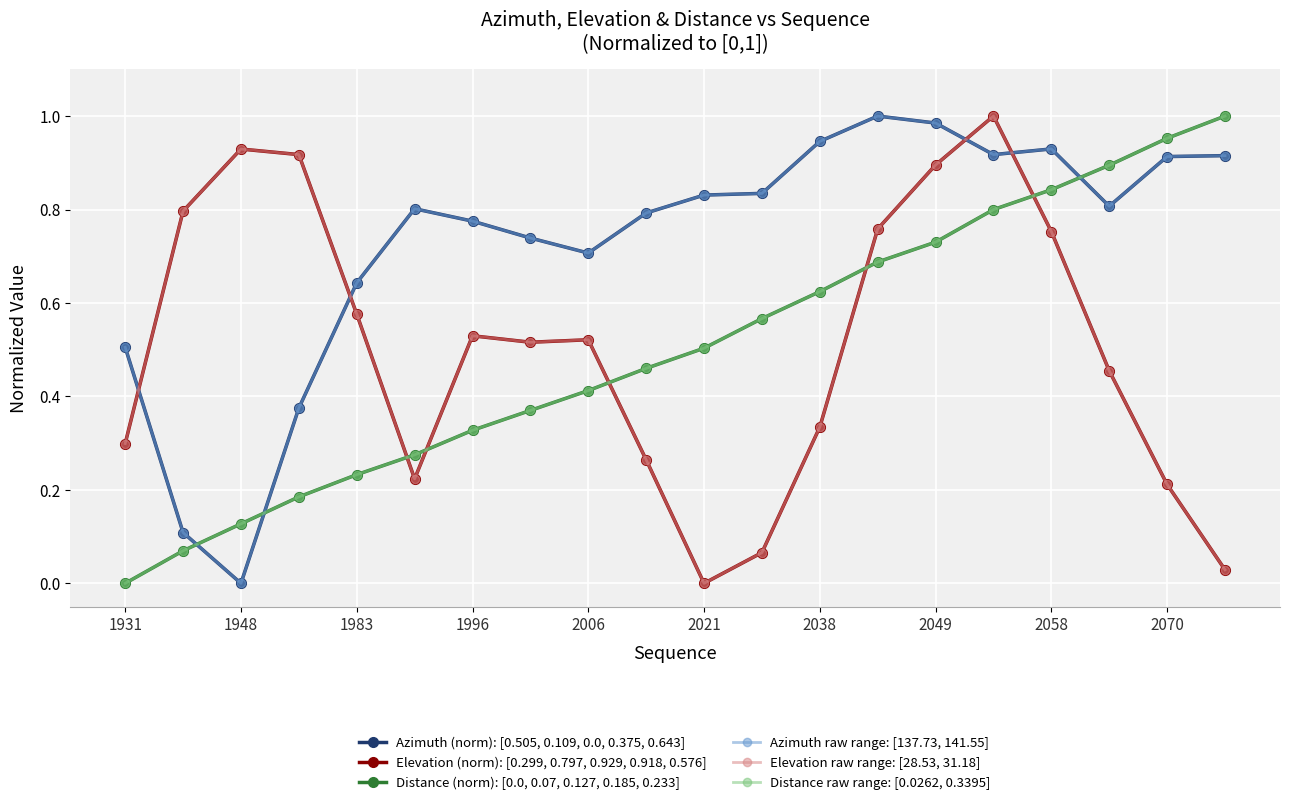

Is this an area chart (filled region under the line)?

No